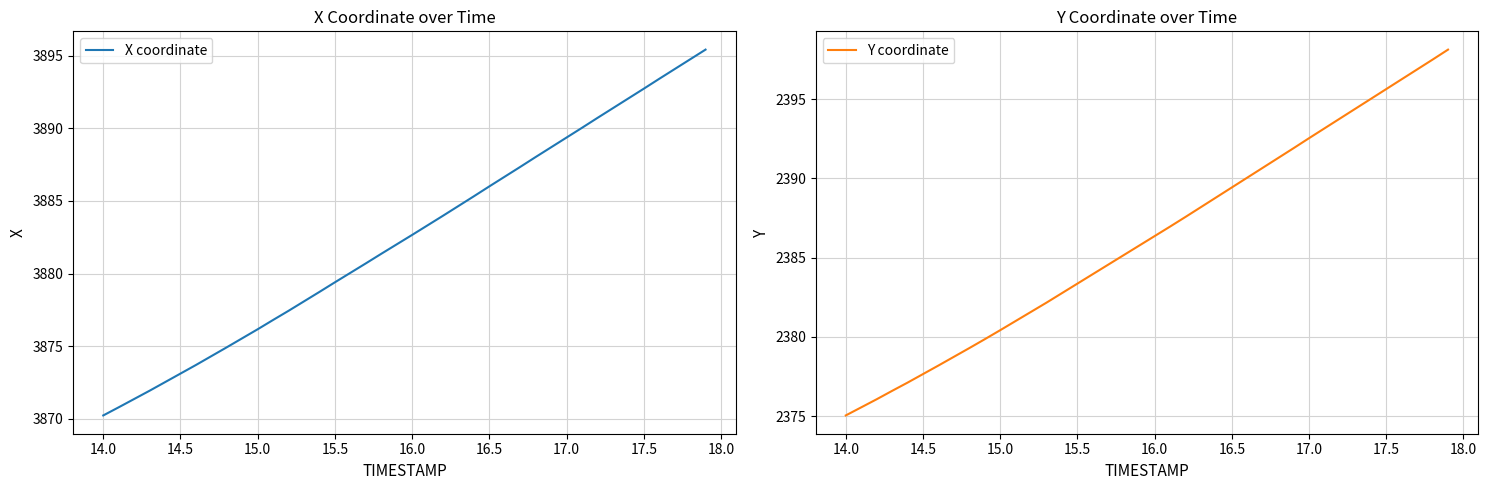

What is the value of the Y coordinate point at the 31st from the left?

2392.5